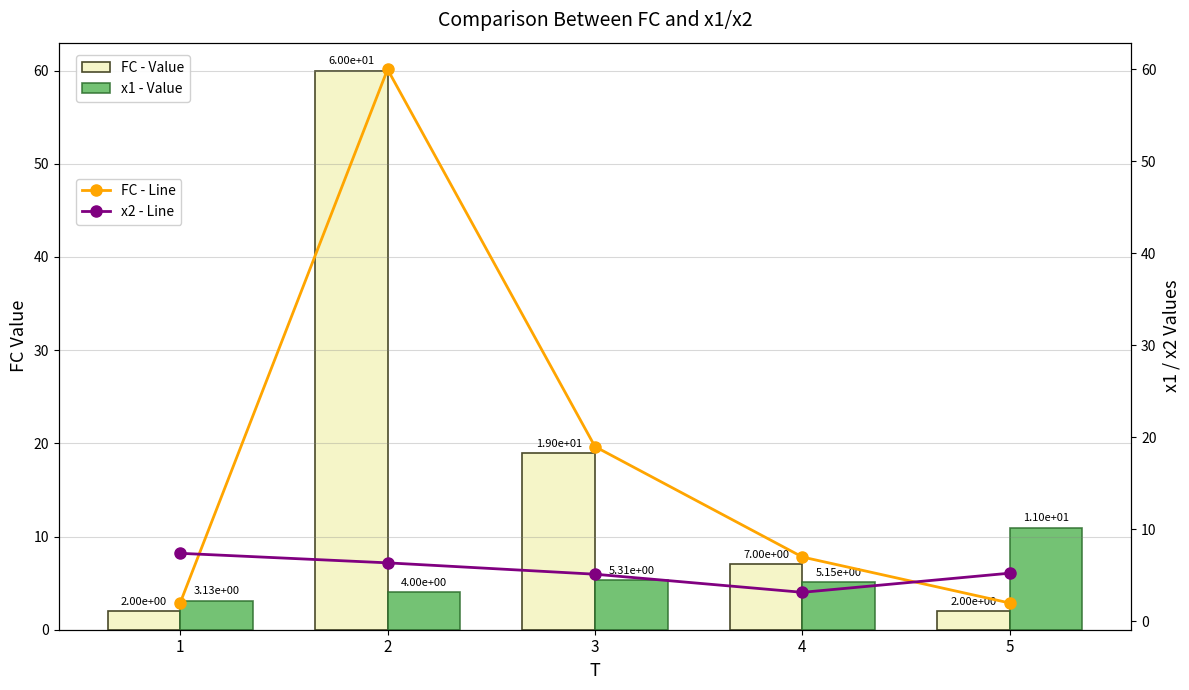

What is the total value across all series at 4?

22.3